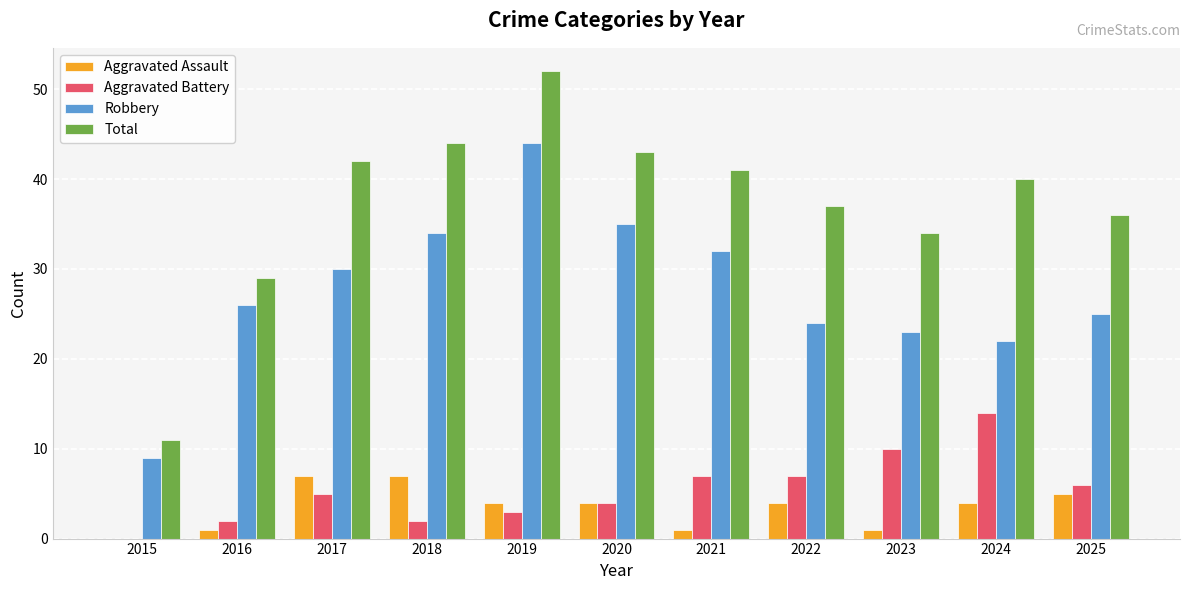

Reading left to right, list all the values displayed in this chart.

Aggravated Assault: 2015=0	2016=1	2017=7	2018=7	2019=4	2020=4	2021=1	2022=4	2023=1	2024=4	2025=5
Aggravated Battery: 2015=0	2016=2	2017=5	2018=2	2019=3	2020=4	2021=7	2022=7	2023=10	2024=14	2025=6
Robbery: 2015=9	2016=26	2017=30	2018=34	2019=44	2020=35	2021=32	2022=24	2023=23	2024=22	2025=25
Total: 2015=11	2016=29	2017=42	2018=44	2019=52	2020=43	2021=41	2022=37	2023=34	2024=40	2025=36